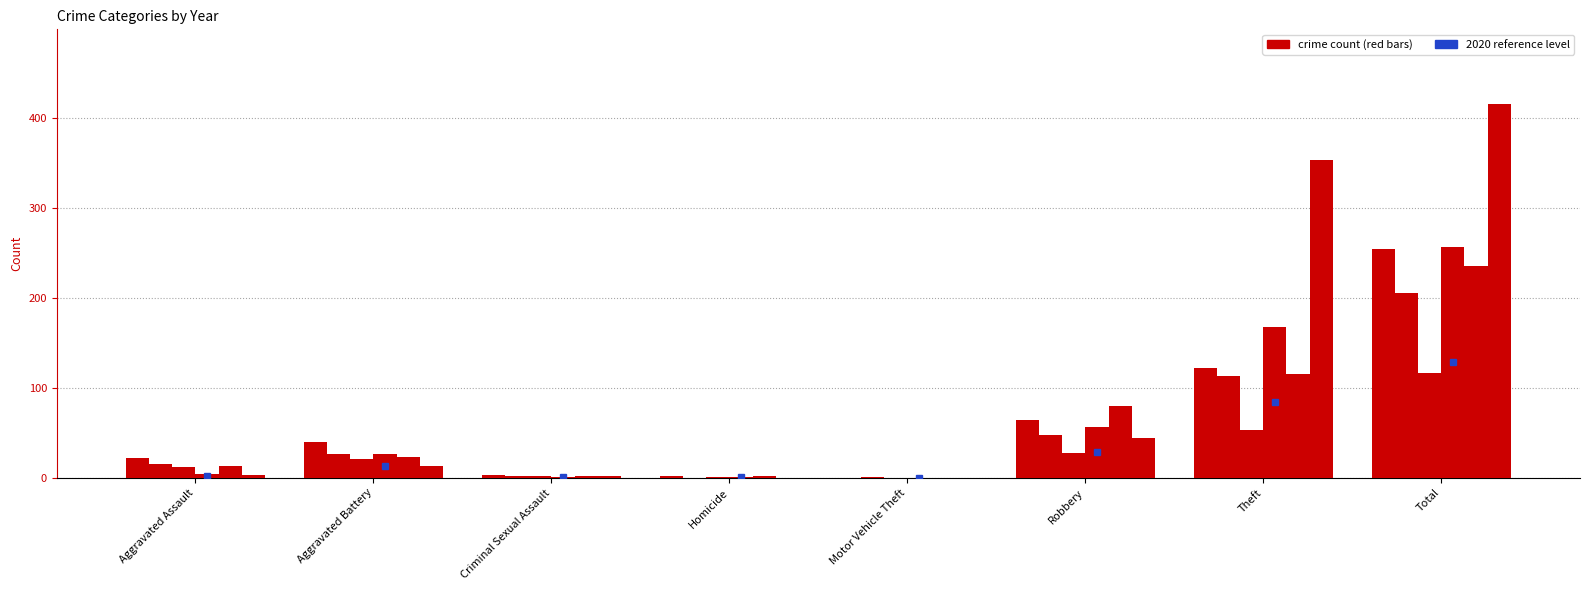

Count the number of categories in the chart.

8